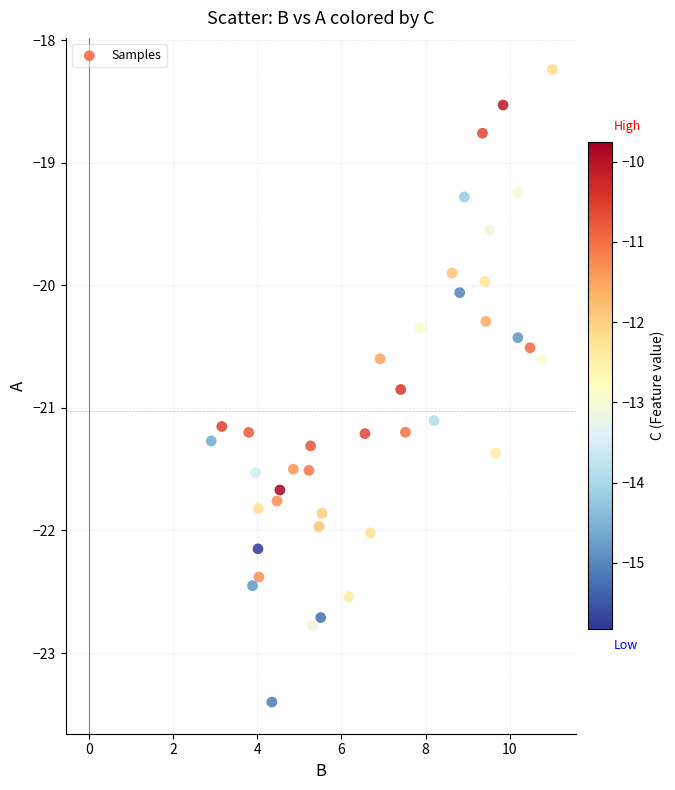

What is the range of X values (max minus min)?

8.1